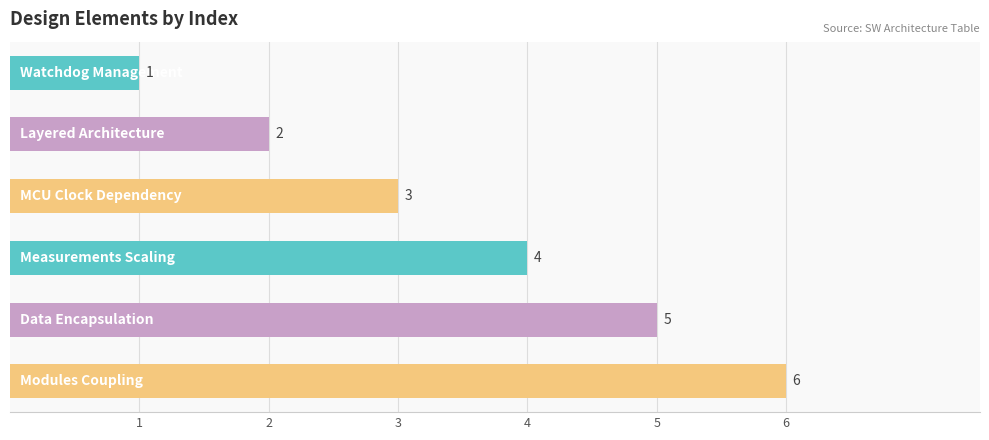

What is the sum of all values?

21